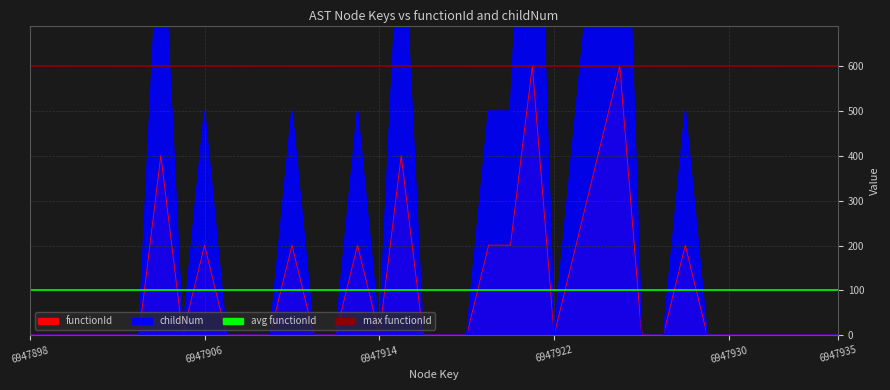

The avg functionId series shows 101 at 6947898. True or false?

True